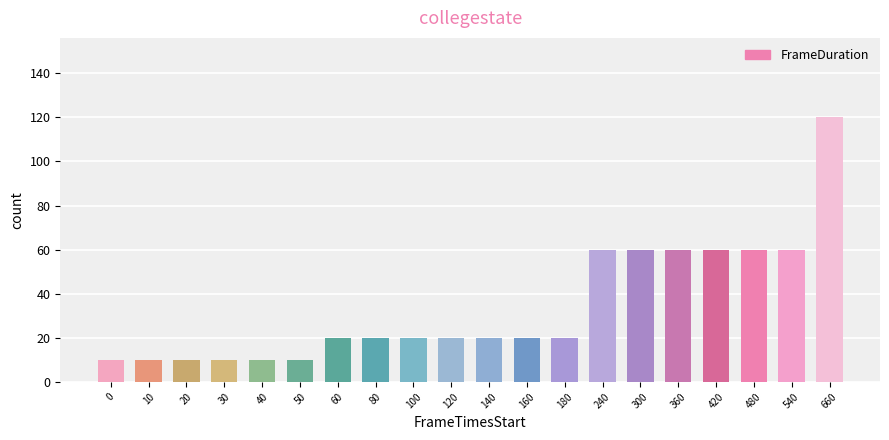

What is the difference between the maximum and minimum values?

110